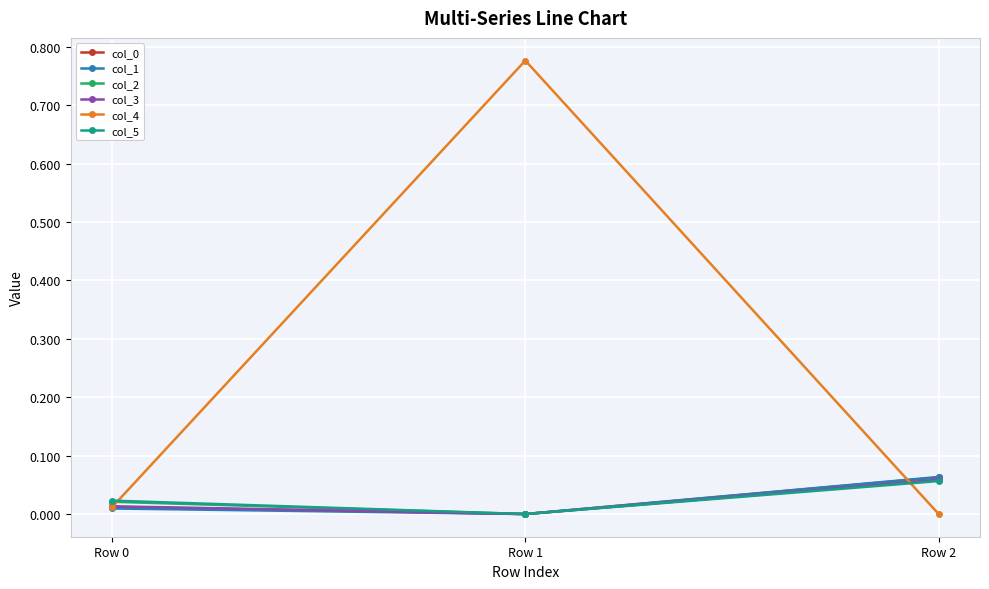

Where is col_3 nearest to the value 0?

Row 1